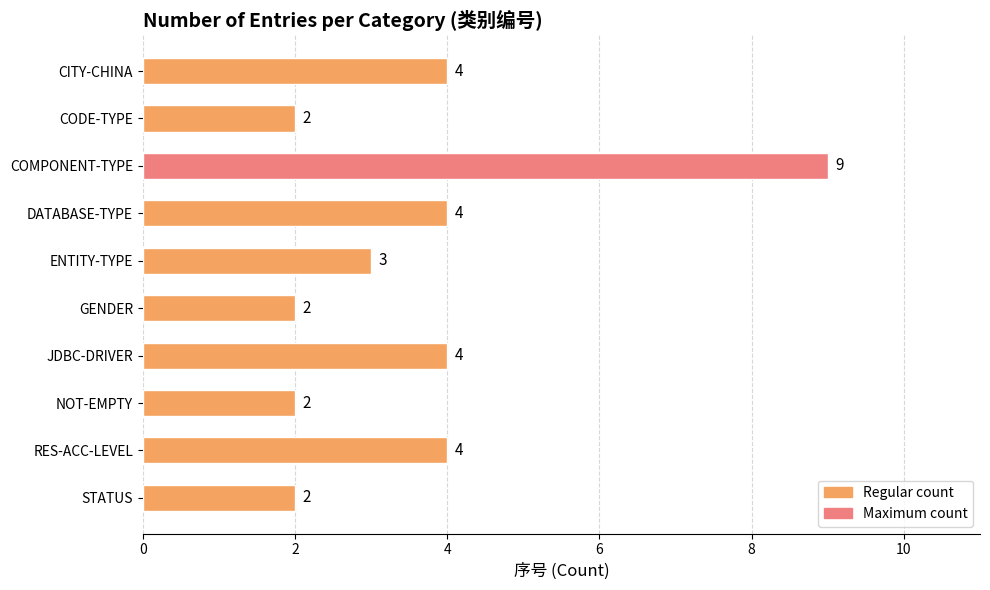

Count the number of categories in the chart.

10